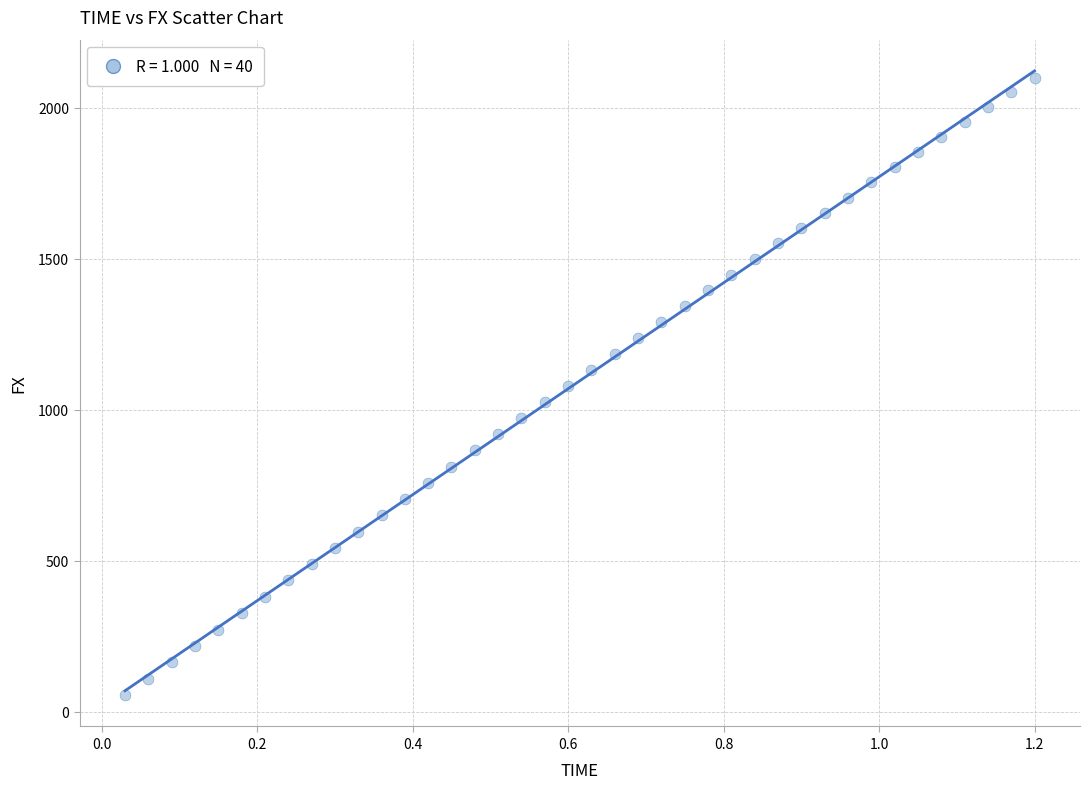

What is the range of Y values (max minus min)?

2045.4